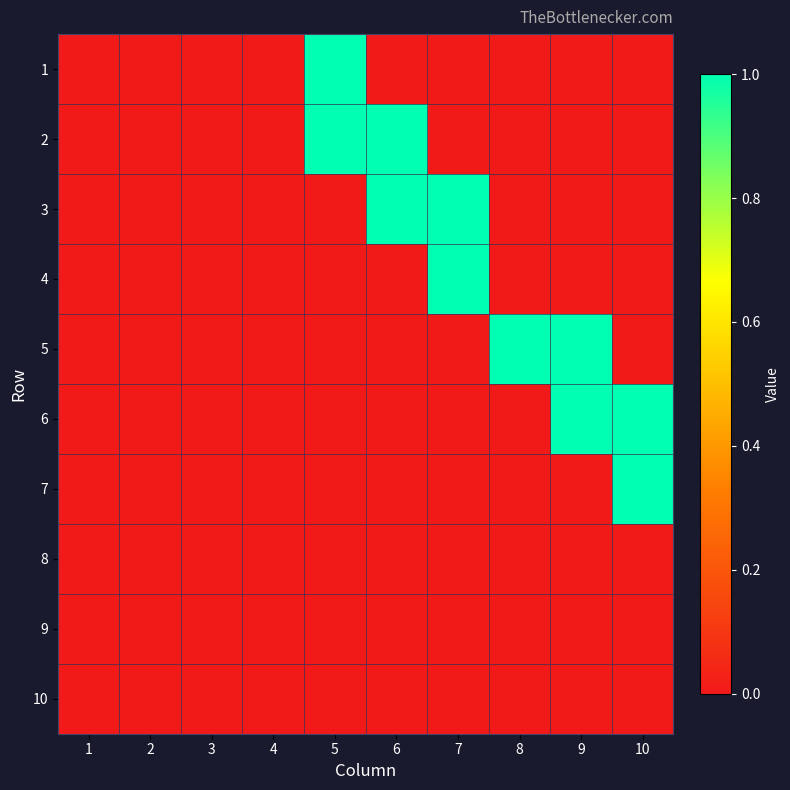

At 3, list the series in order from largest to smallest.

1, 2, 3, 4, 5, 6, 7, 8, 9, 10